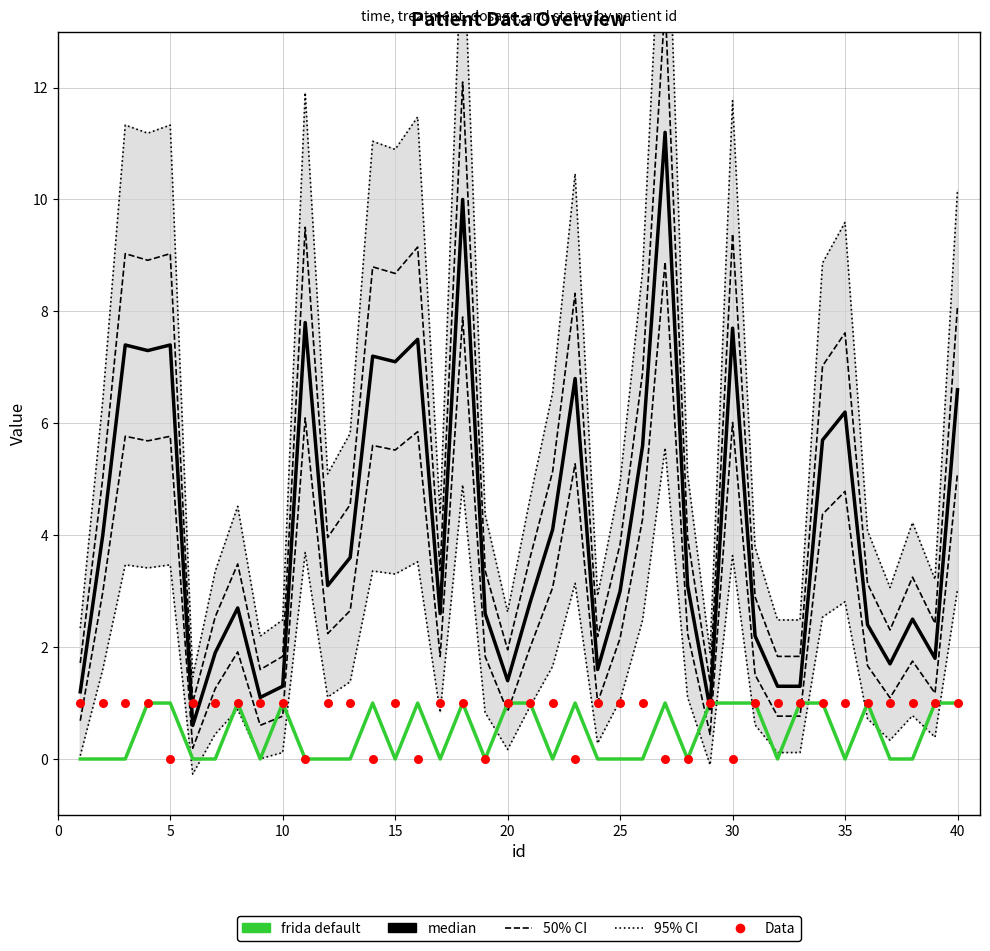

Which series has the widest spread of Y values?

95% CI